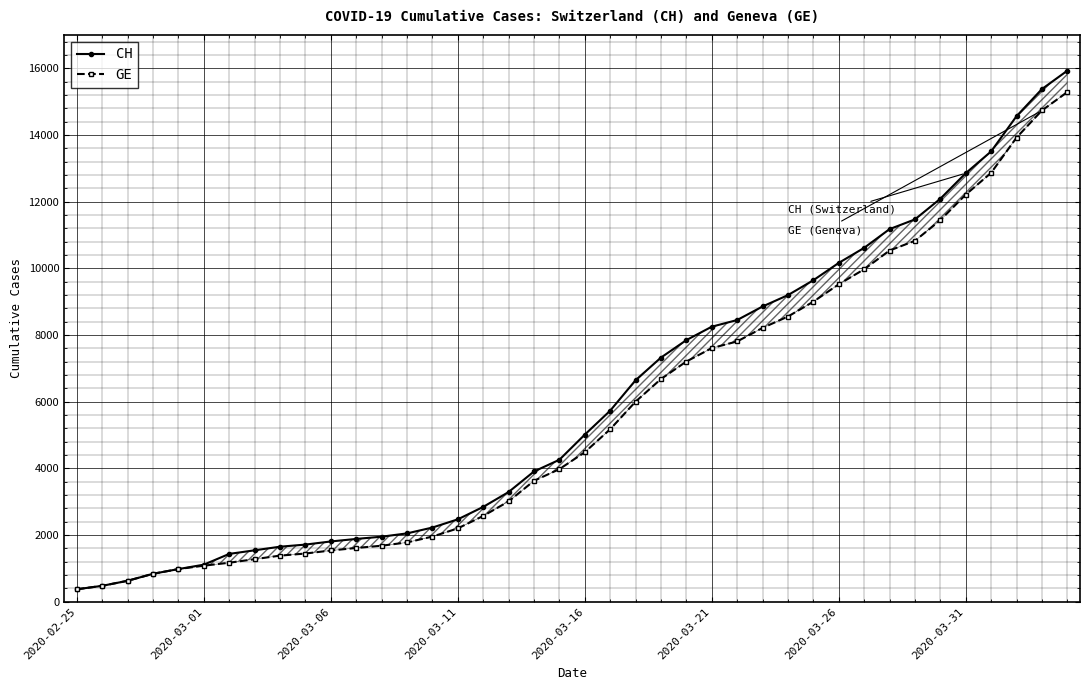

List the series in order of their peak value, lowest first.

GE, CH